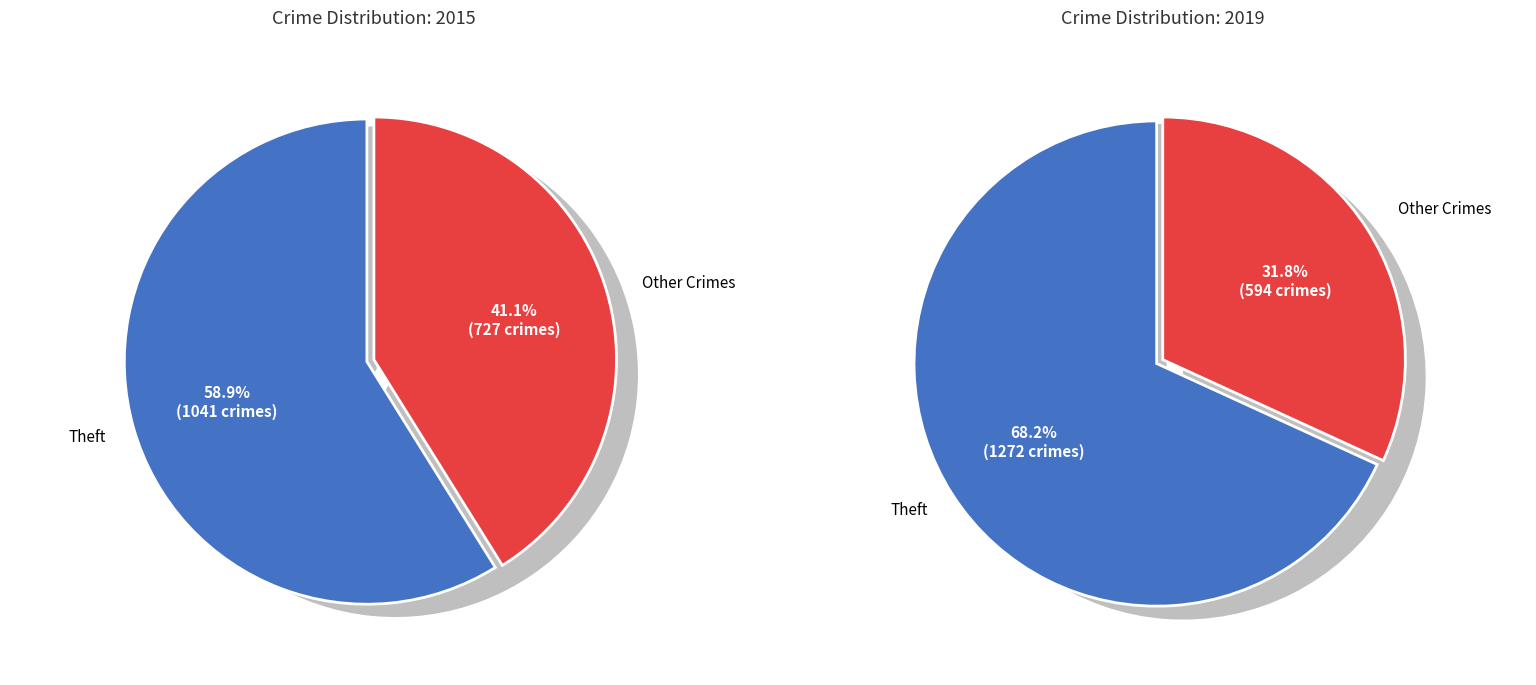

Which slice represents more than half of the pie?

Theft